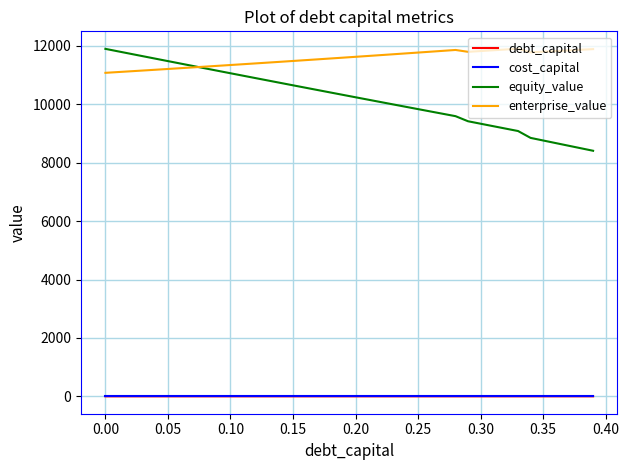

Which series has the largest total across all categories?

enterprise_value